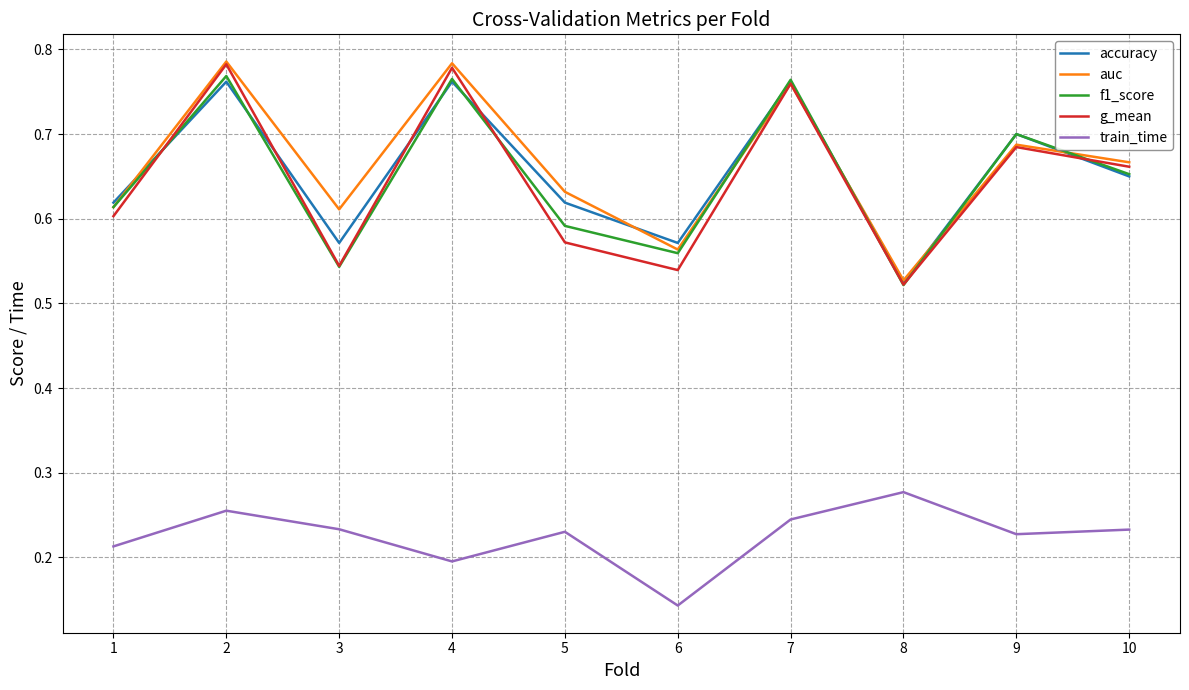

Where is the first local minimum for train_time?

4